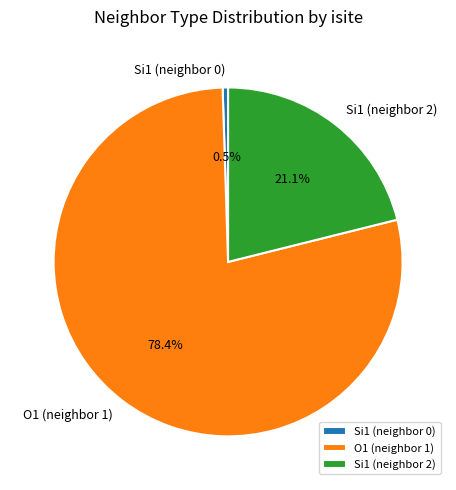

What percentage do O1 (neighbor 1) and Si1 (neighbor 2) together represent?

99.5%